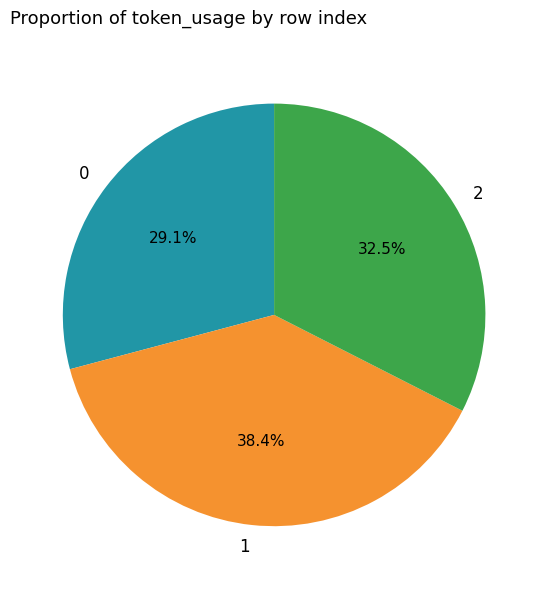

Is the sum of 0 and 1 greater than half?

Yes